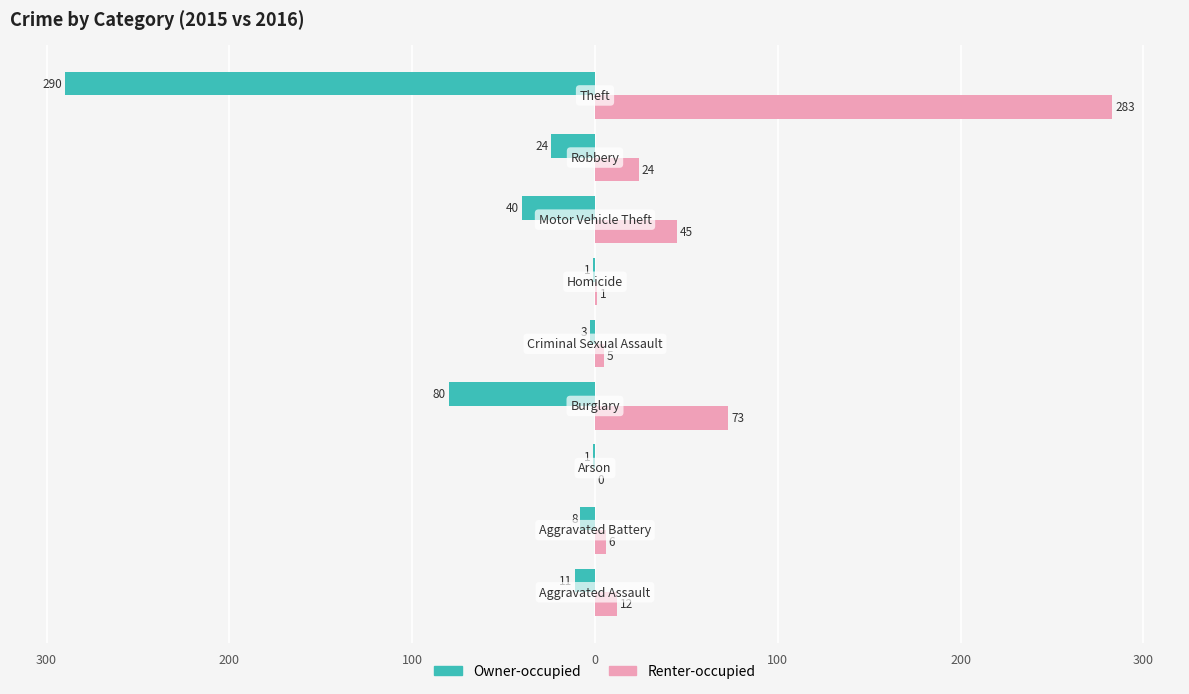

What are all the series names shown in the legend?

Owner-occupied, Renter-occupied